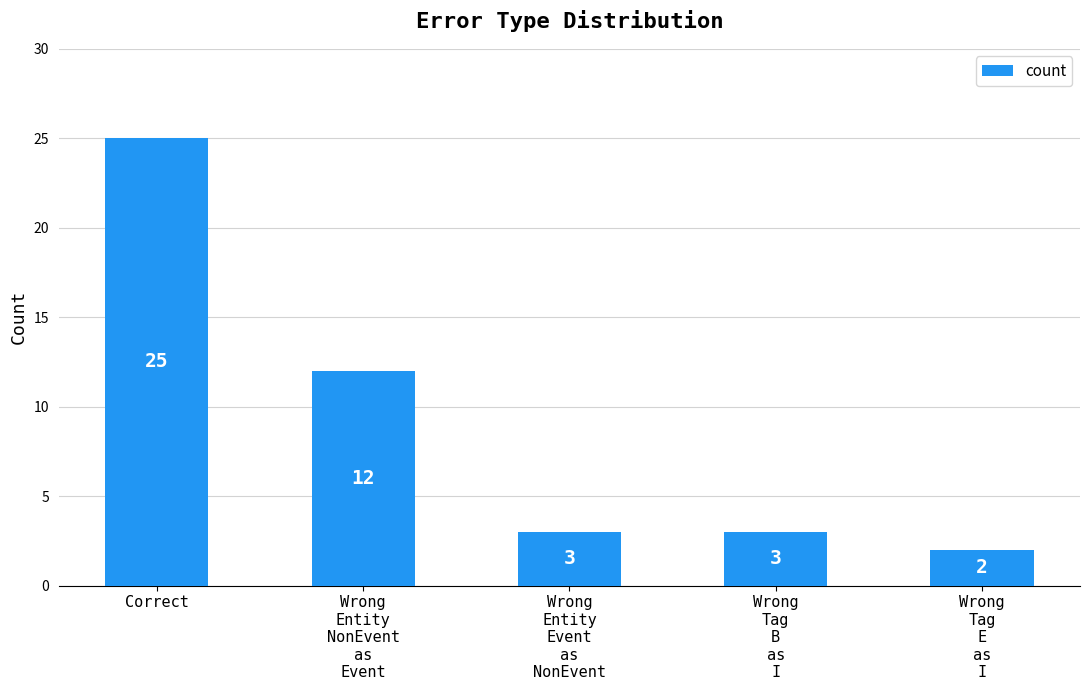

Which has a higher value, Wrong
Entity
NonEvent
as
Event or Wrong
Tag
B
as
I?

Wrong
Entity
NonEvent
as
Event